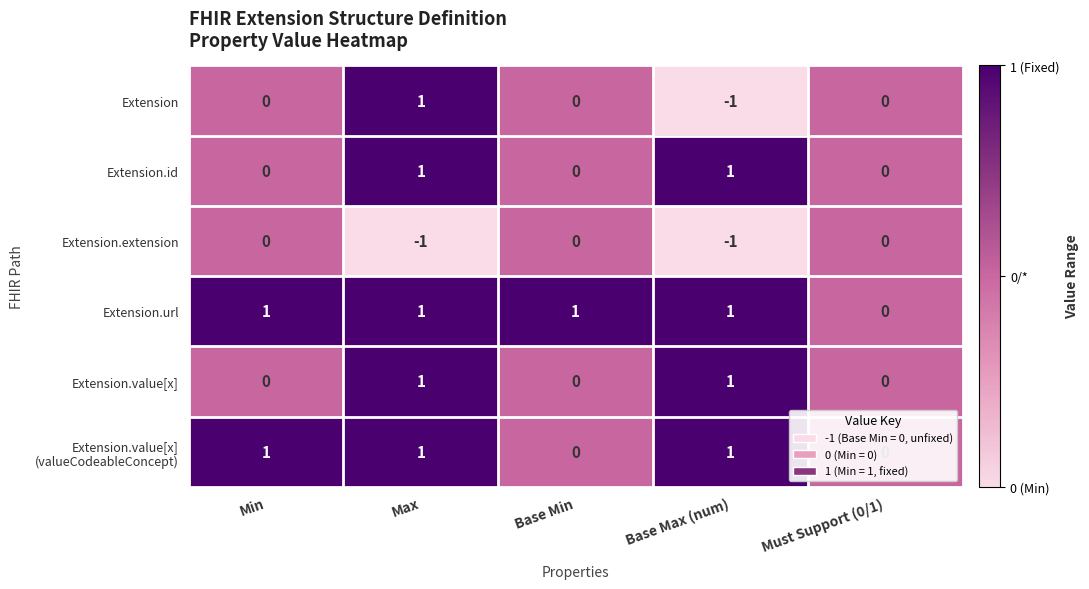

The Extension.extension series shows -1 at Base Min. True or false?

False